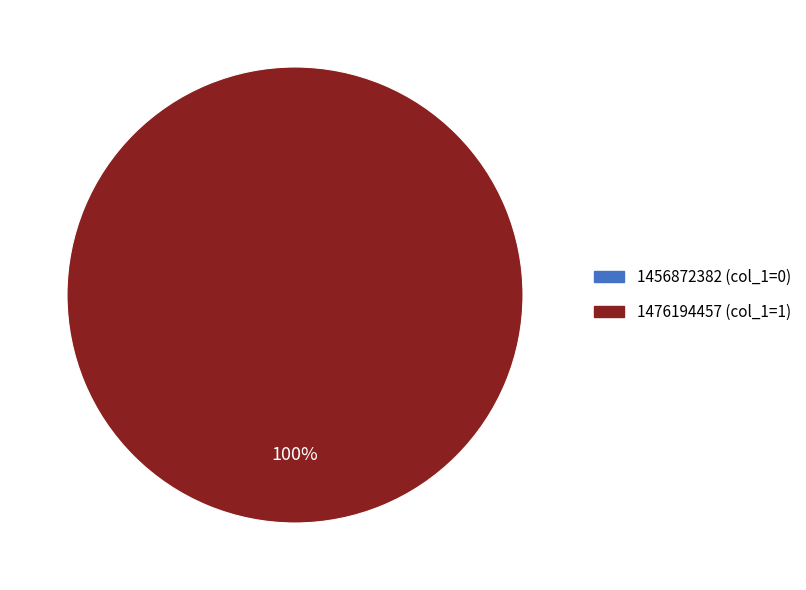

The 1456872382 slice represents 12% of the pie. True or false?

False